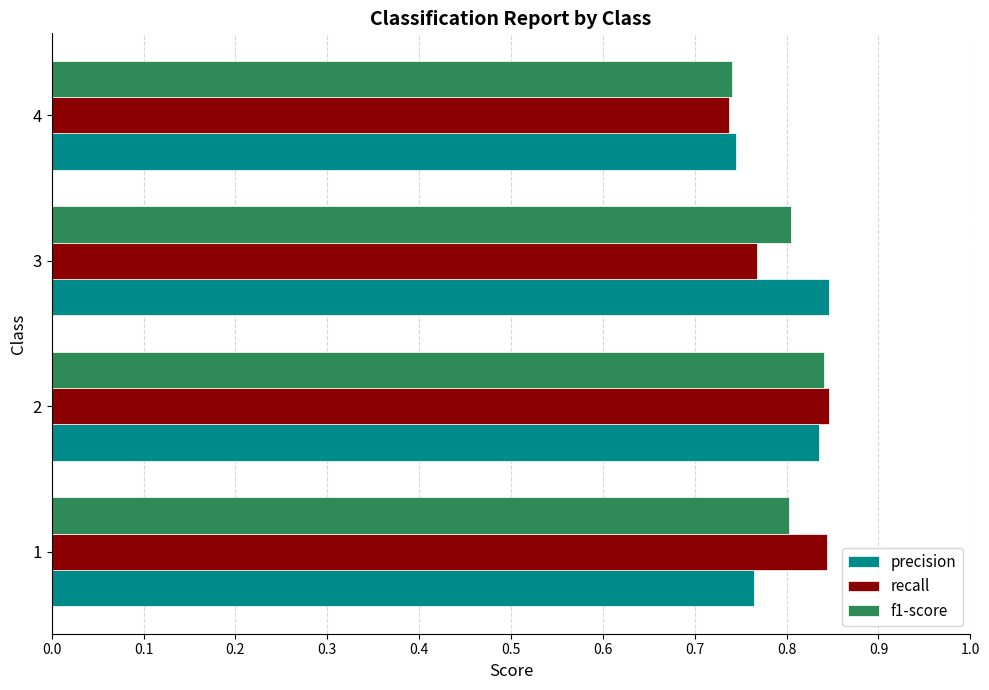

What is the sum of all f1-score values?

3.2